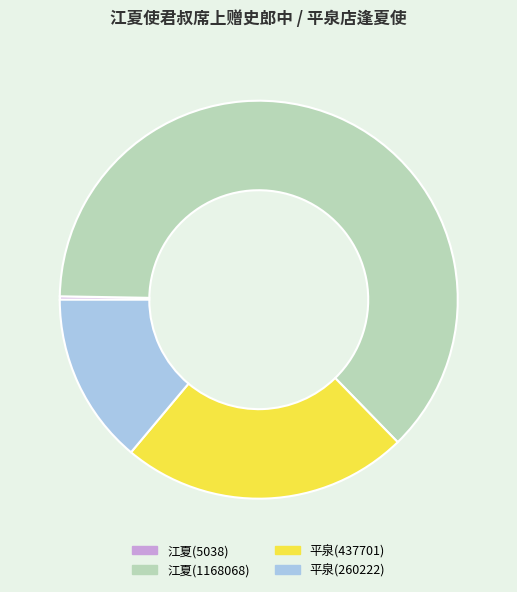

What is the largest slice in the pie chart?

江夏(1168068)